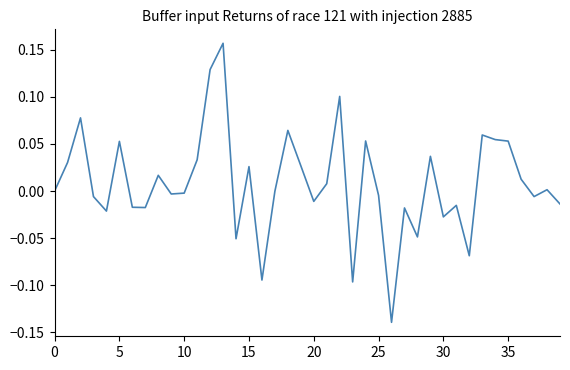

What is the difference between the maximum and minimum values?

0.3